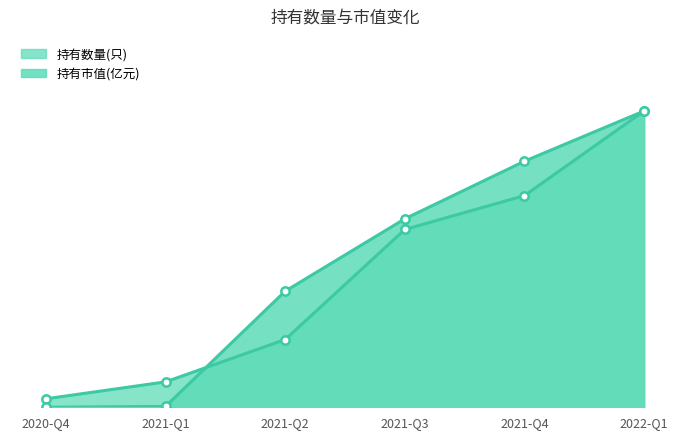

Reading left to right, extract all data points from this chart.

持有数量(只): 0.2	0.6	1.6	4.1	4.9	6.8
持有市值(亿元): 0.0	0.0	2.7	4.3	5.7	6.8